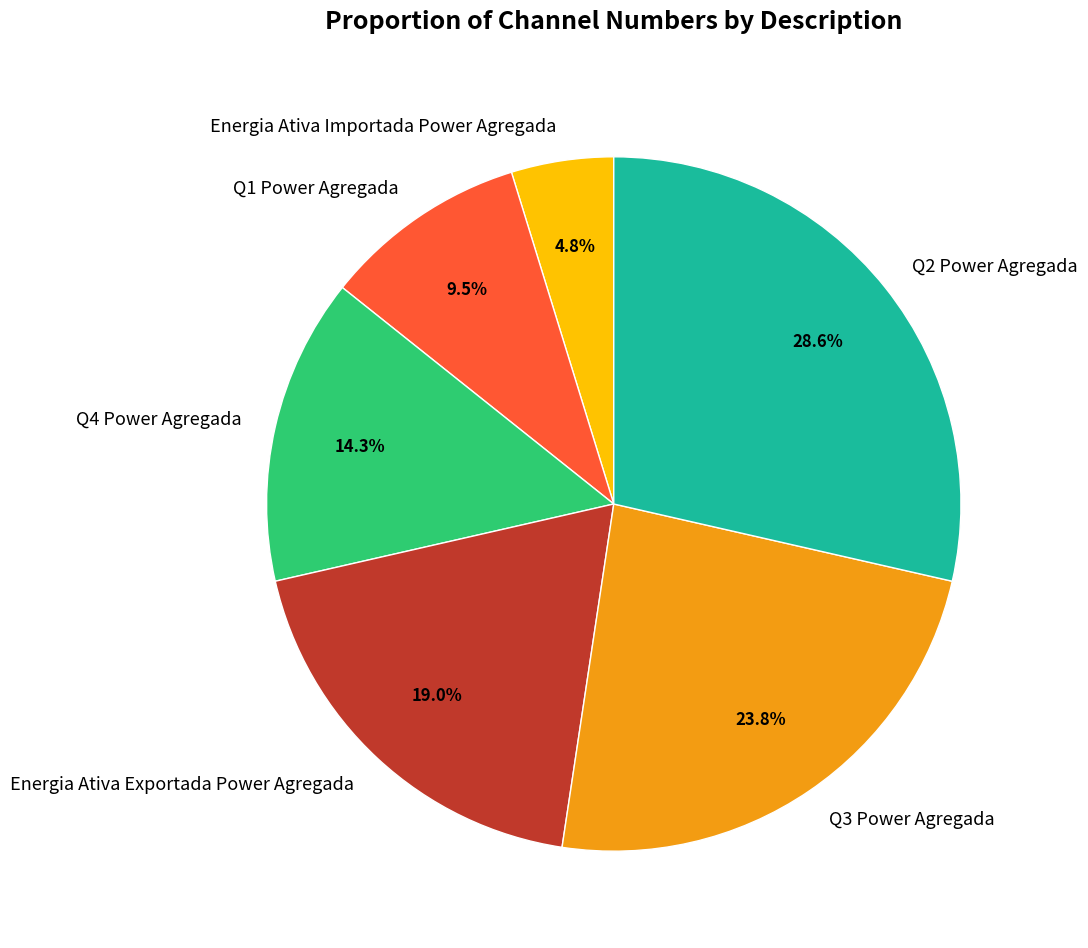

What is the ratio of the value at Q1 Power Agregada to the value at Q2 Power Agregada?

0.3